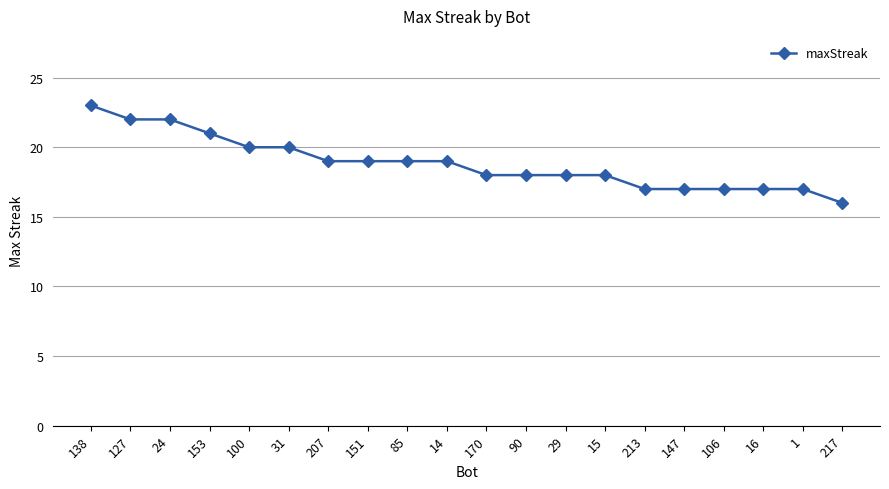

What is the change in value from 31 to 213?

-3